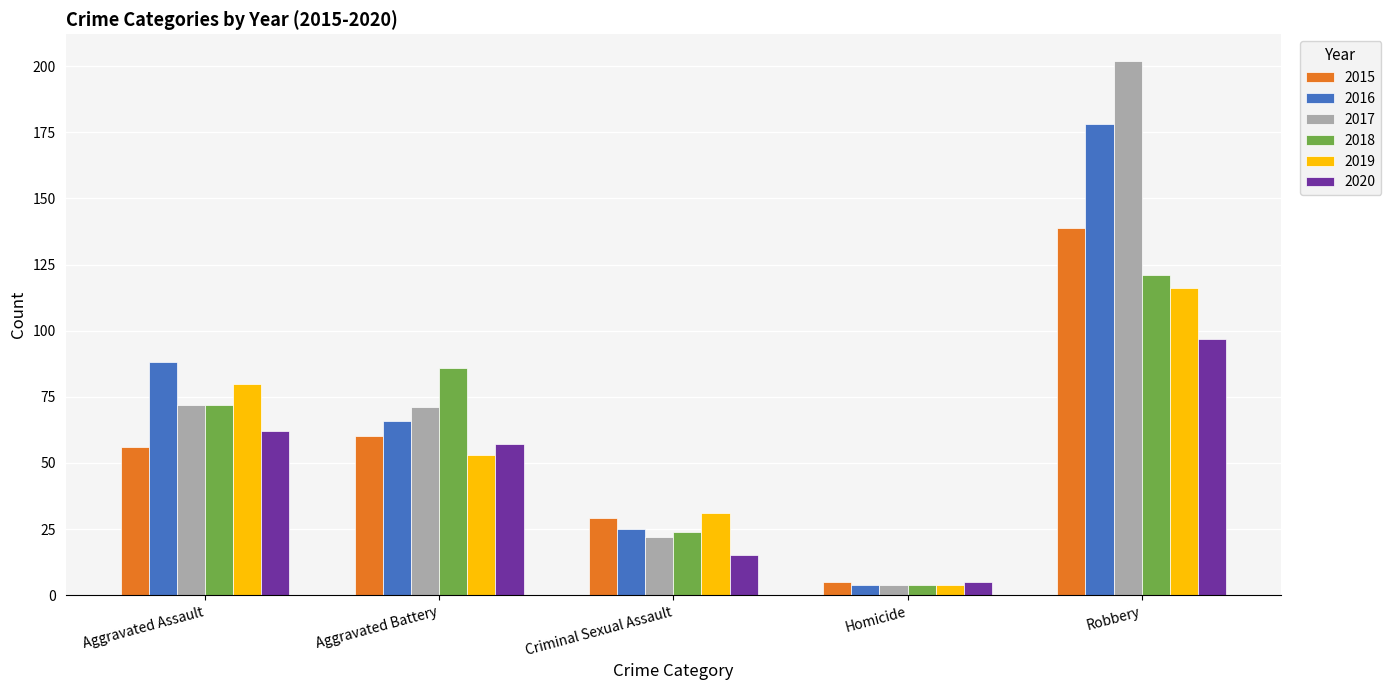

How many bars are there in each group?

6